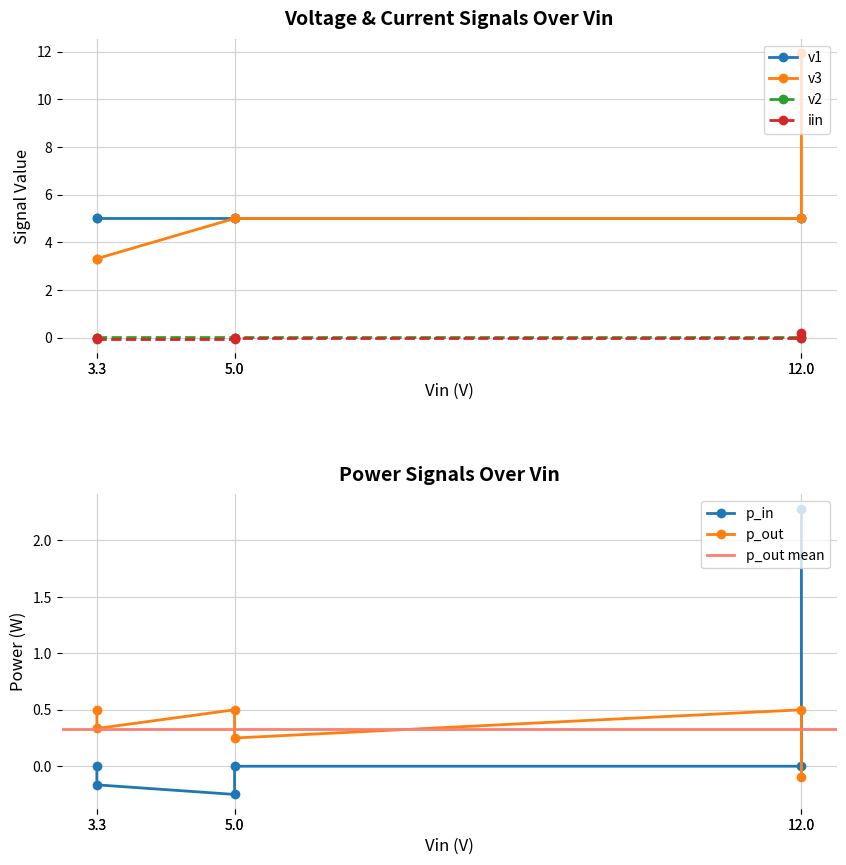

True or false: v1 and p_out cross at least once.

False